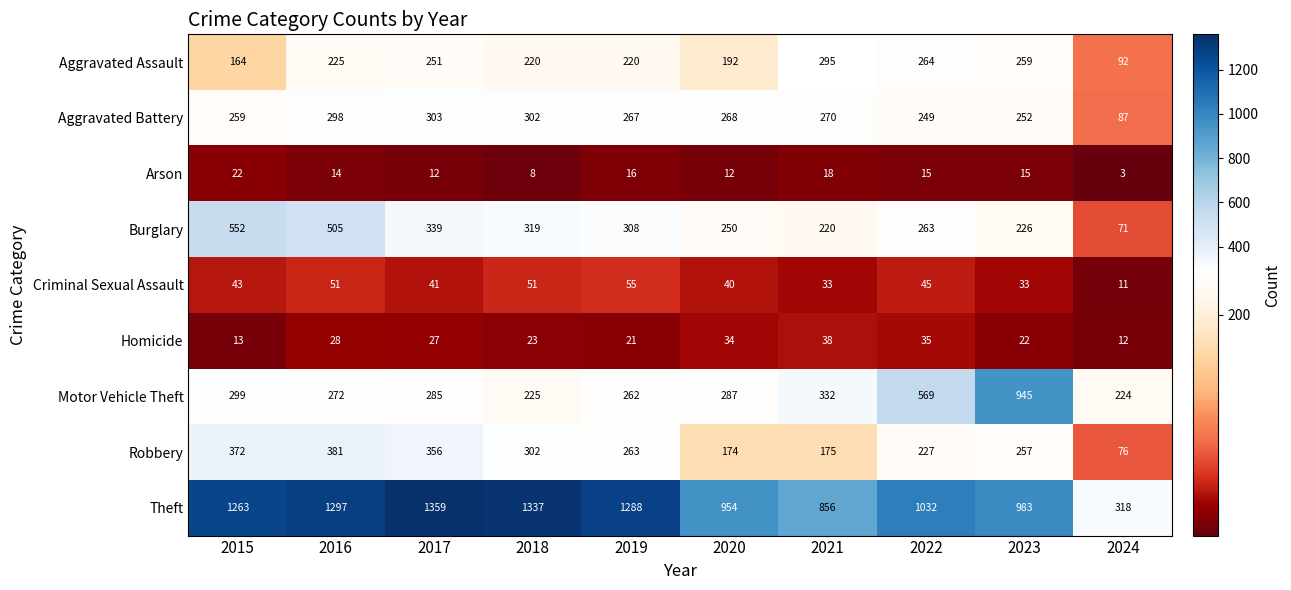

What is the difference between the second highest and second lowest values in the Homicide series?

22